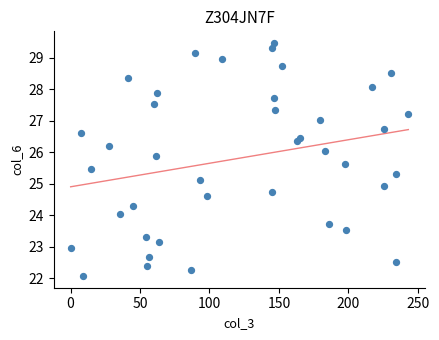

What is the range of Y values (max minus min)?

7.4